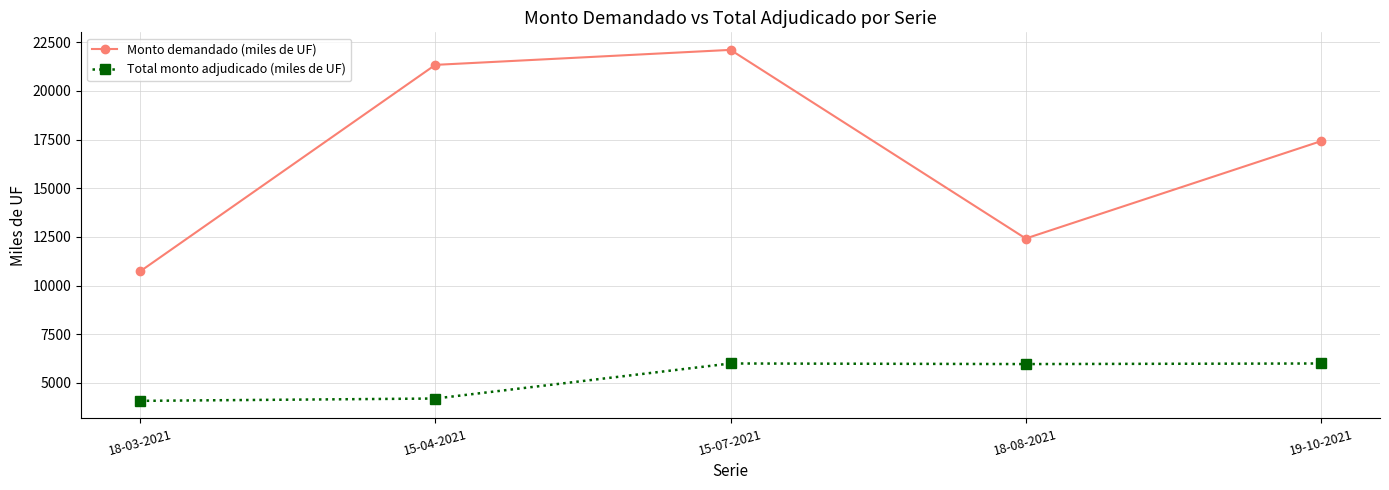

At which label does Monto demandado (miles de UF) first exceed 17420?

15-04-2021